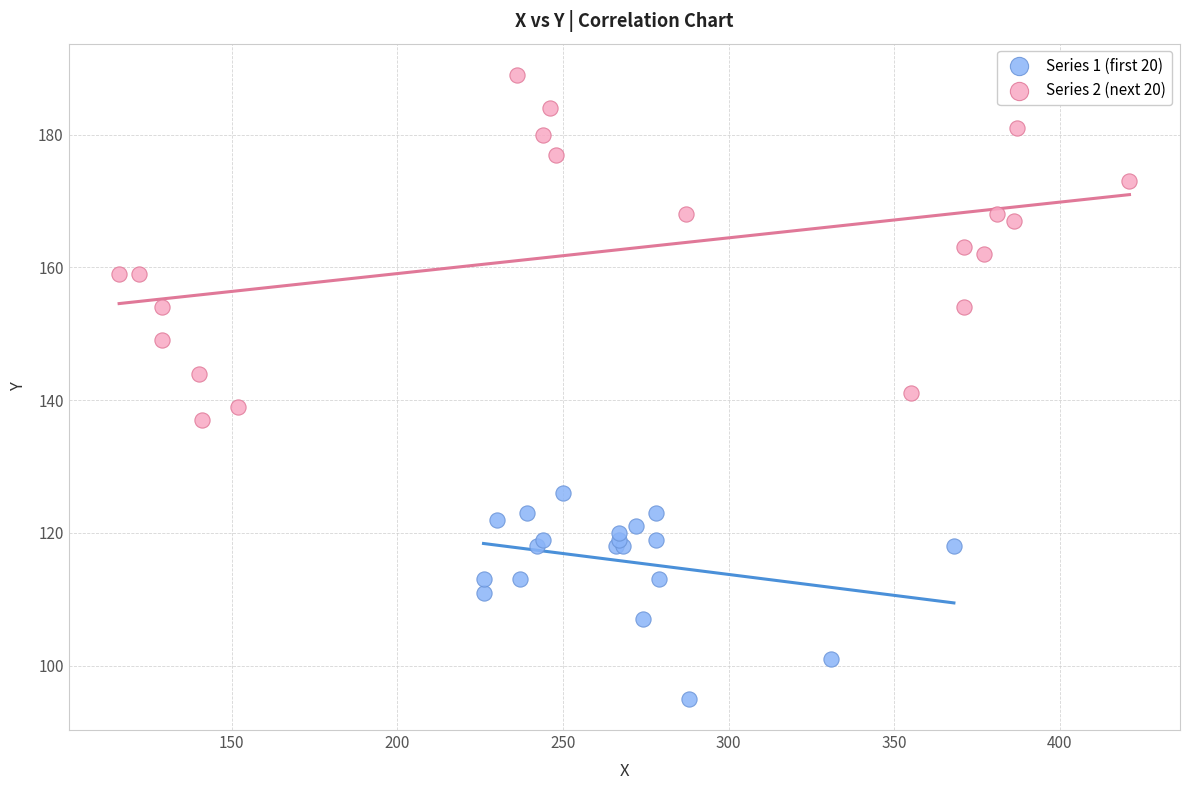

Which series reaches the minimum Y coordinate?

Series 1 (first 20)